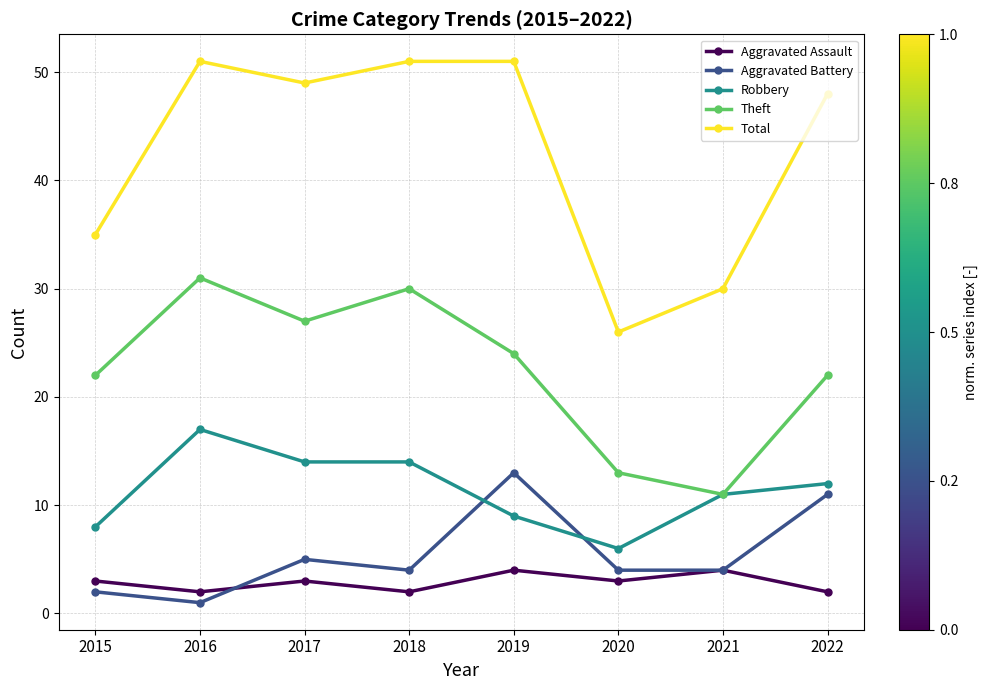

Which series has the largest range (max minus min)?

Total